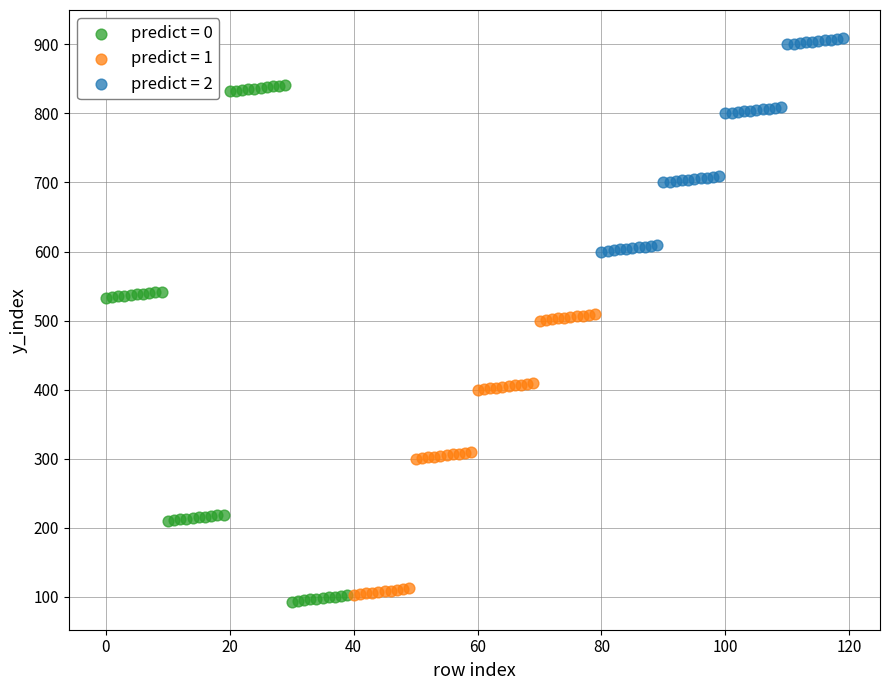

Which series contains the highest Y value?

predict = 2